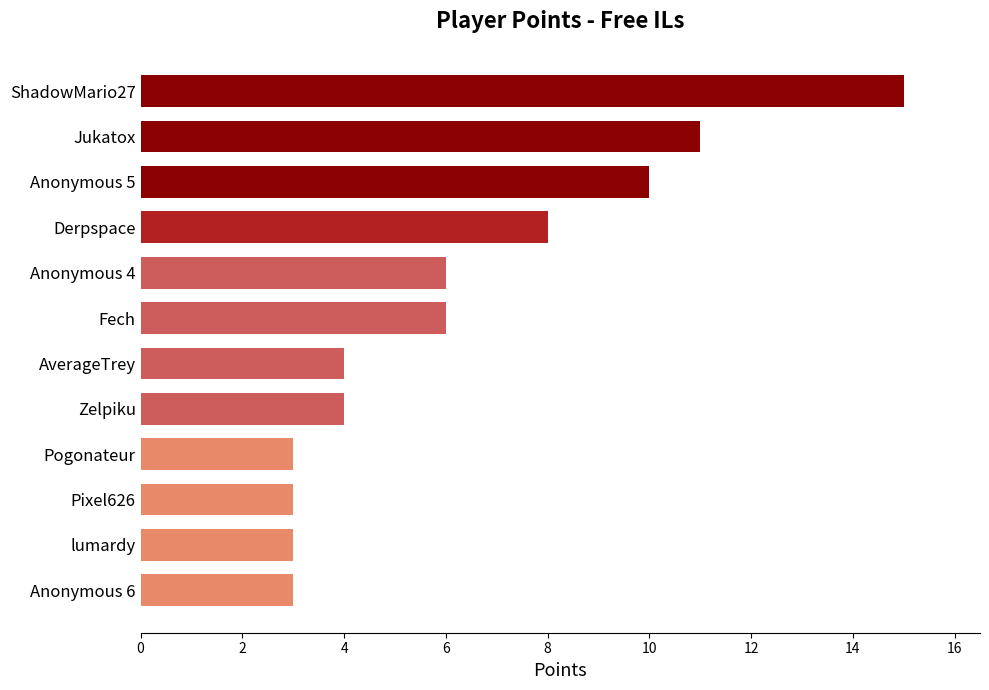

What is the smallest value displayed?

3